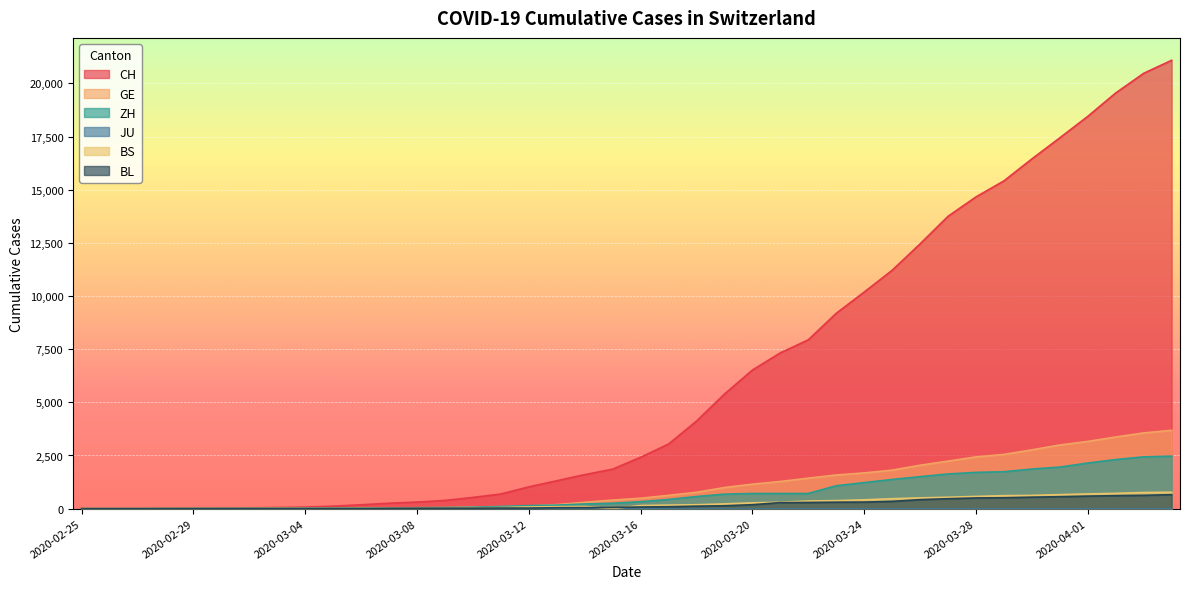

Where is BL nearest to the value 328?

2020-03-25